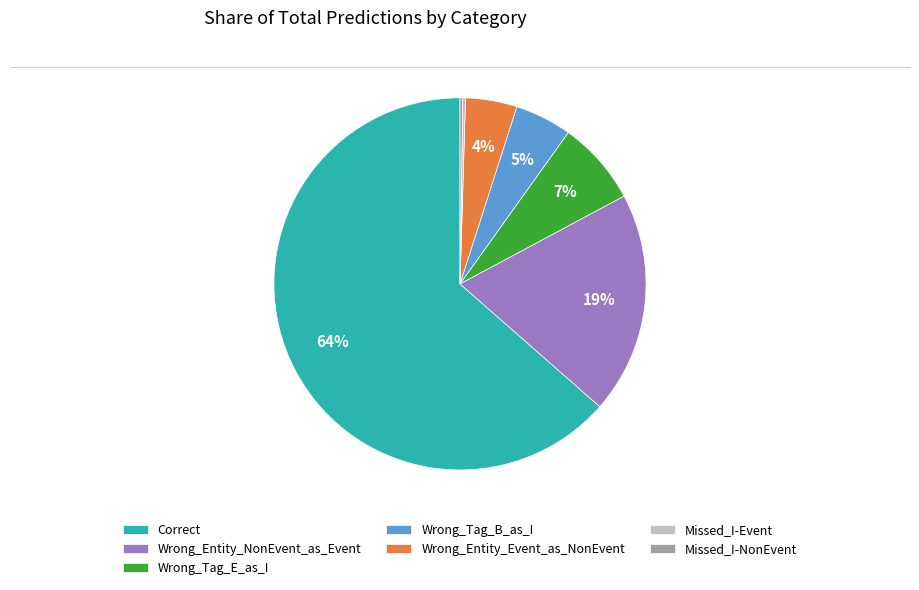

To the nearest percent, what is the difference between the Wrong_Entity_NonEvent_as_Event and Wrong_Tag_E_as_I slice percentages?

12%